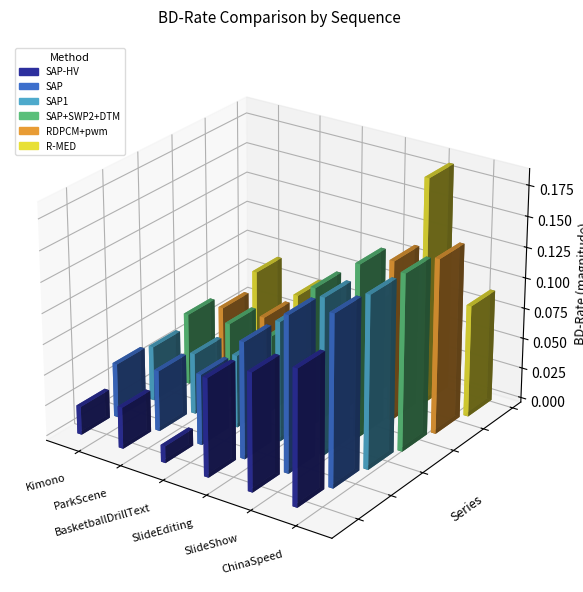

The SAP+SWP2+DTM series shows -0.2 at SlideShow. True or false?

False